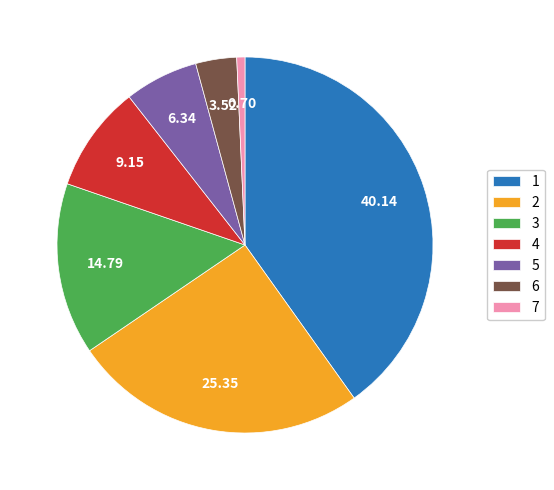

True or false: 5 accounts for 1% of the total.

False